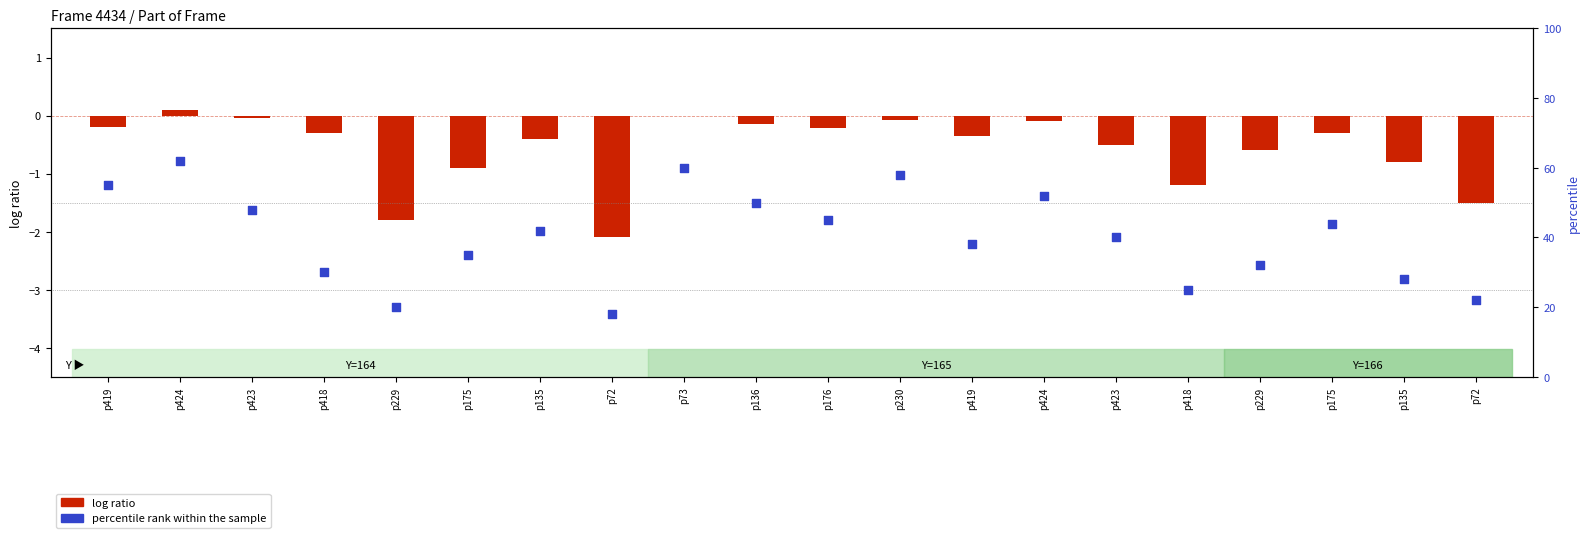

At how many categories does at least one series exceed 32?

13